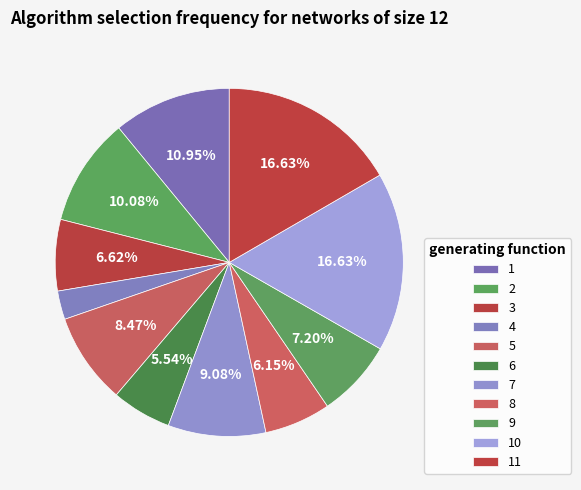

Does 3 account for over 50% of the chart?

No